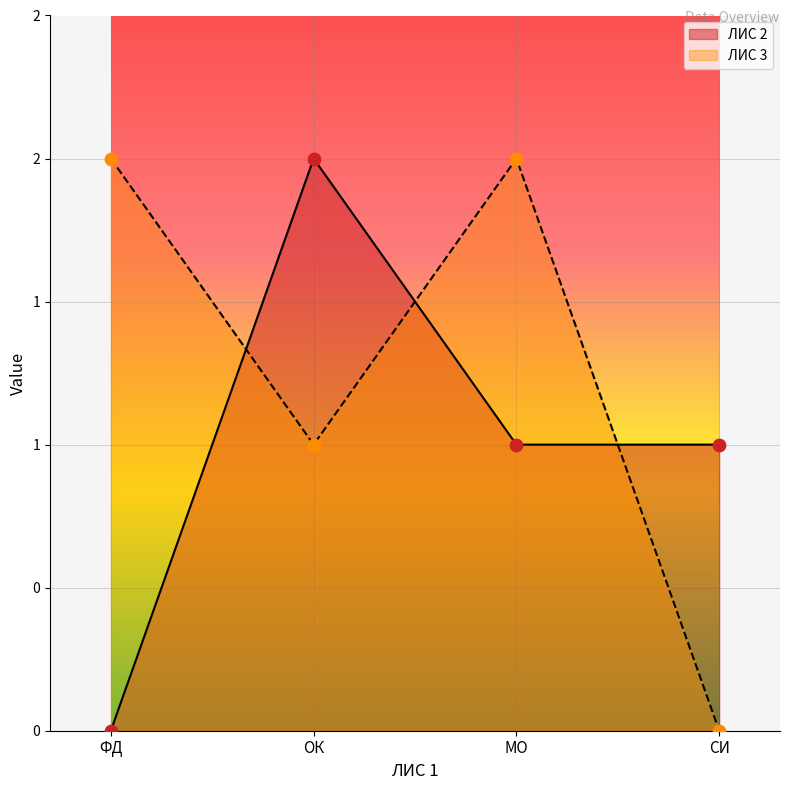

Is the value of ЛИС 2 at МО greater than the value of ЛИС 3 at СИ?

Yes